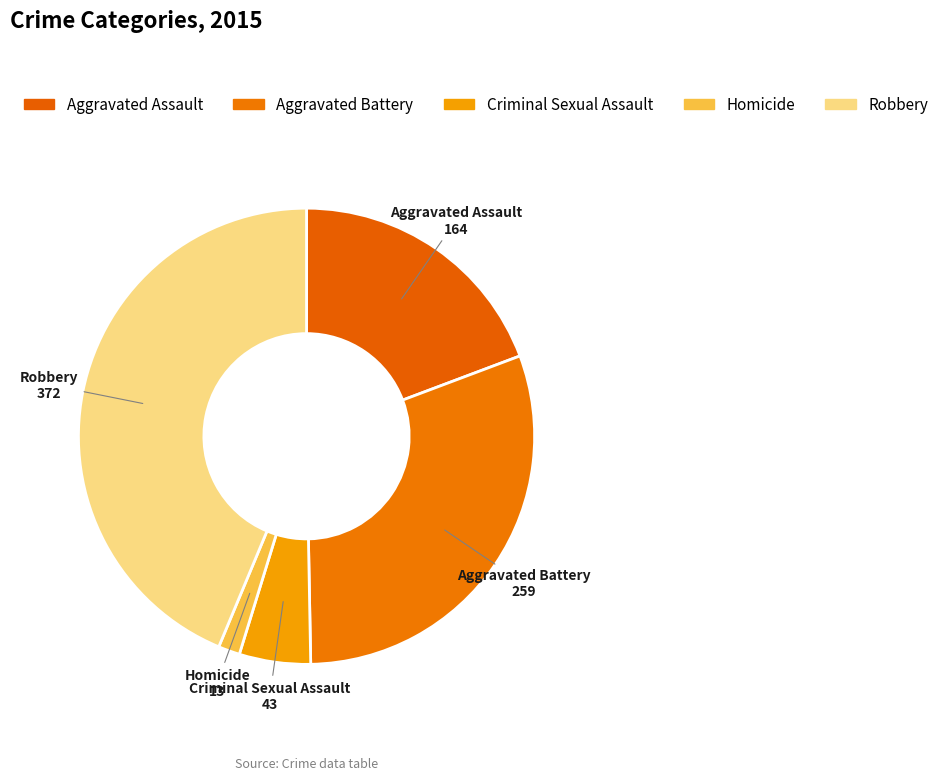

To the nearest percent, what percentage of the pie is Aggravated Battery?

30%